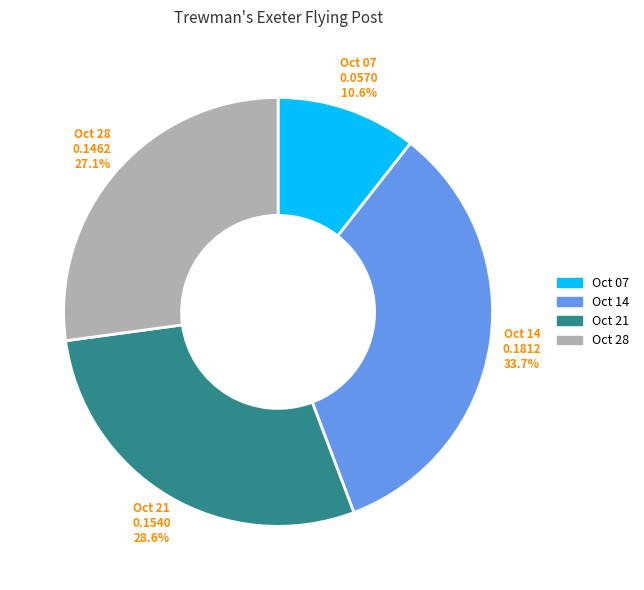

Is the sum of Oct 21 and Oct 28 greater than half?

Yes